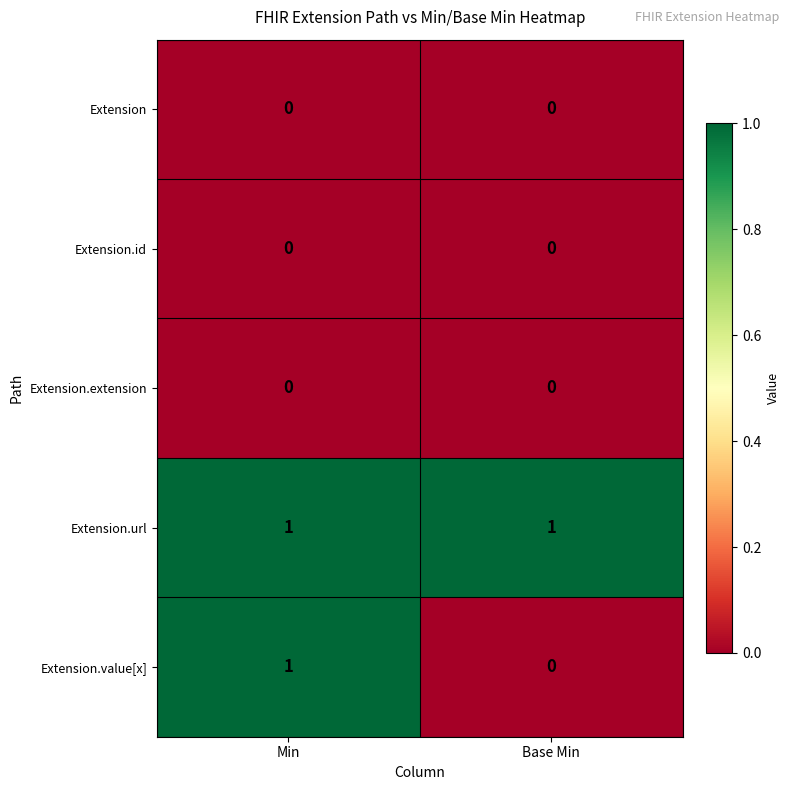

Is the value of Extension at Min greater than the value of Extension.url at Min?

No